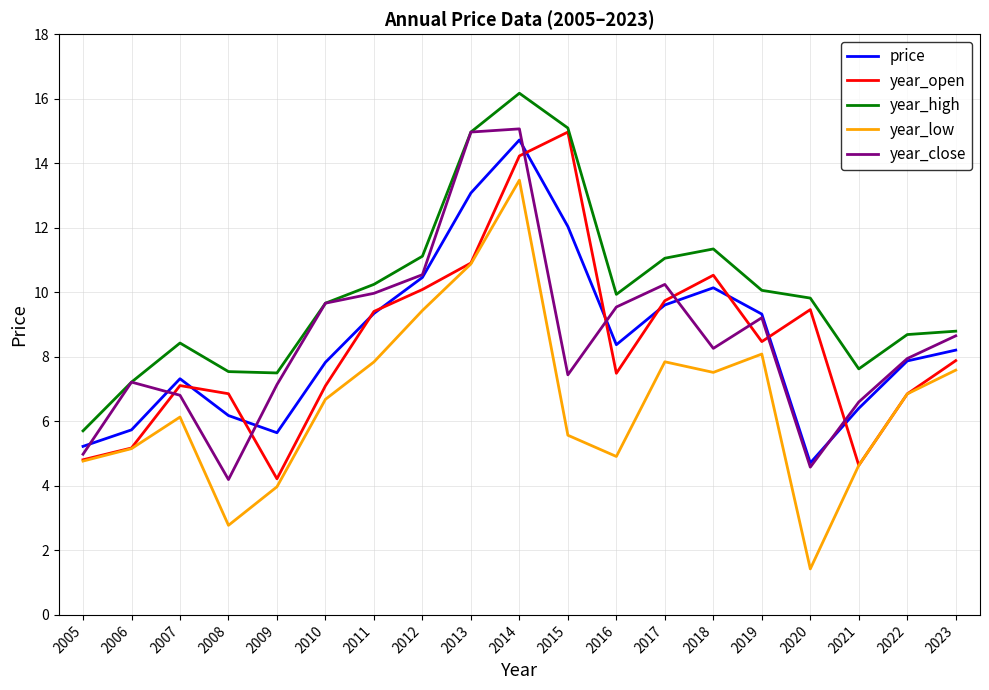

What is the sum of the year_low values at 2021 and 2007?

10.8